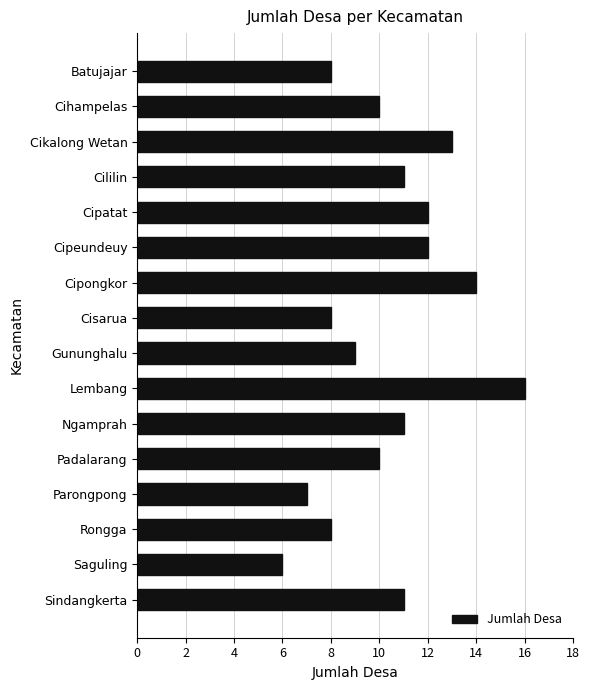

What is the smallest value displayed?

6